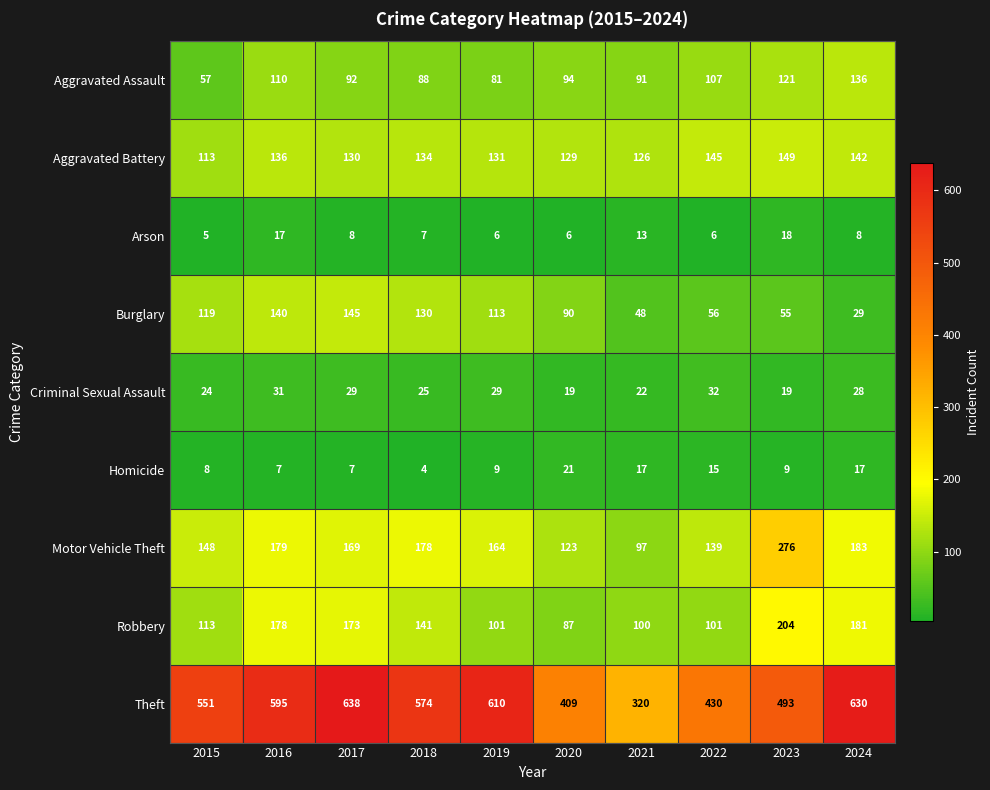

At how many categories does at least one series exceed 338?

9